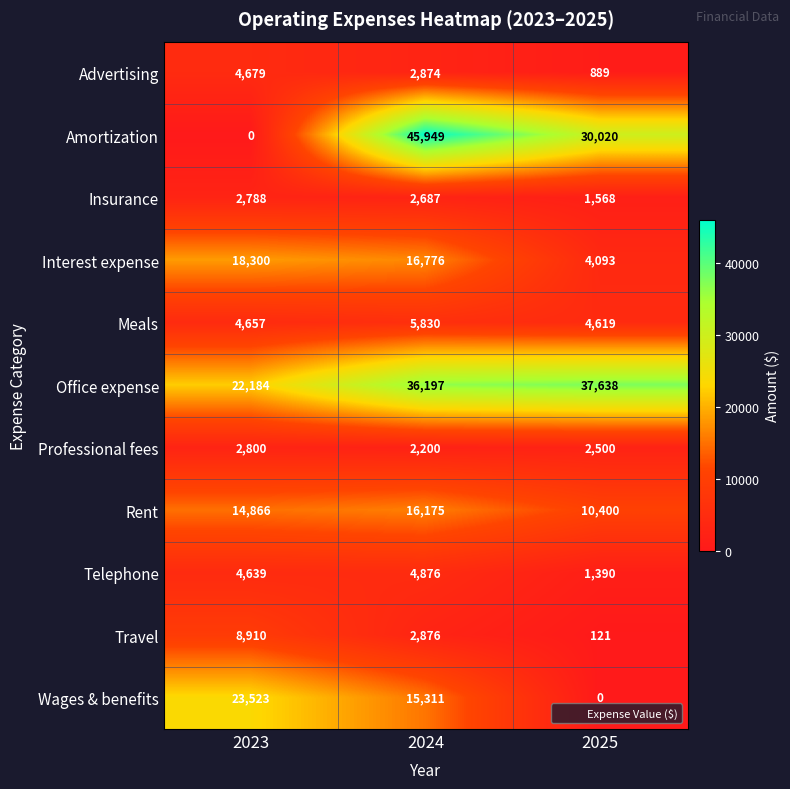

What is the total value across all series at 2025?

93238